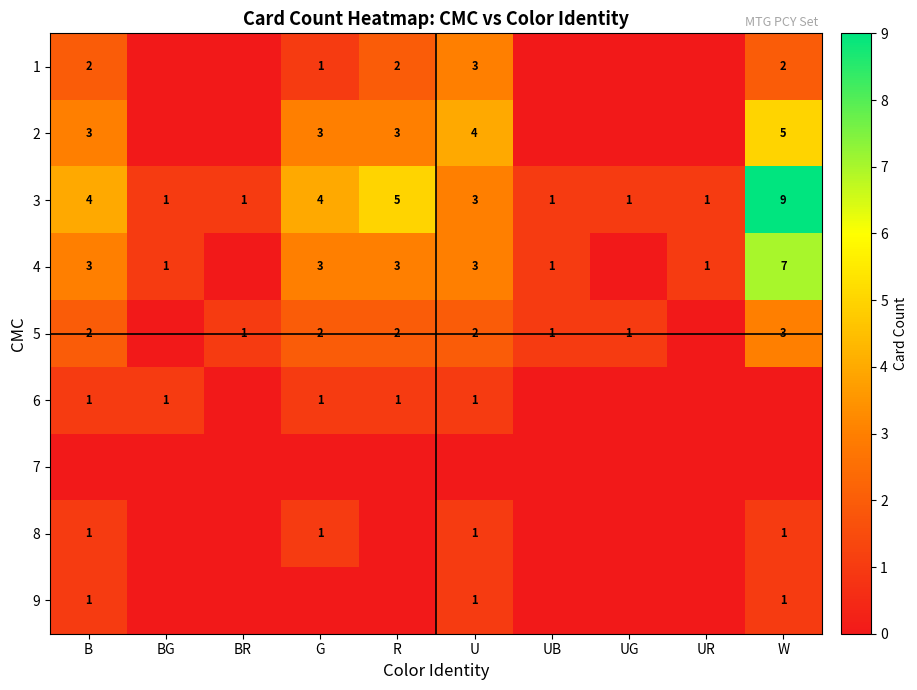

Between UR and U, which is larger?

U